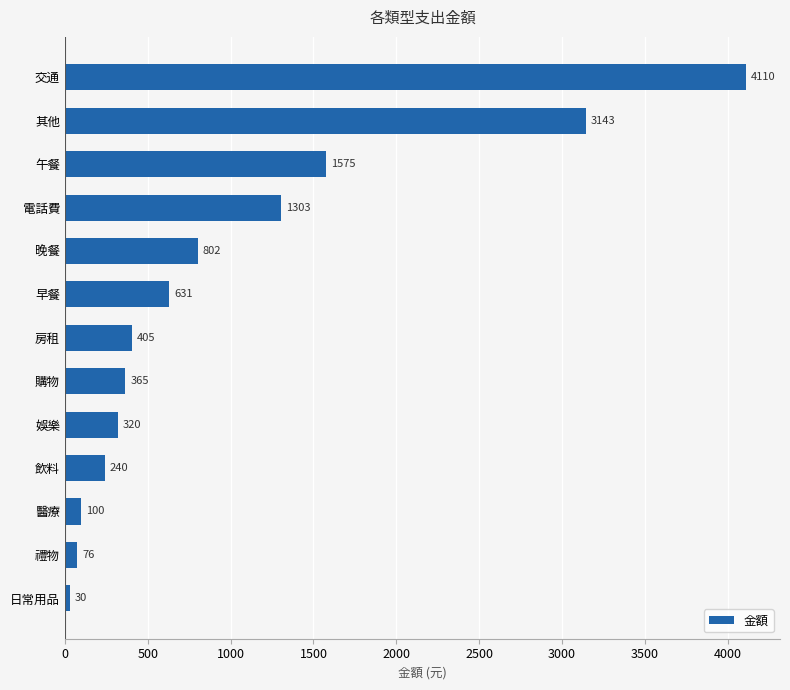

Is it true that the value at 午餐 is 884?

False